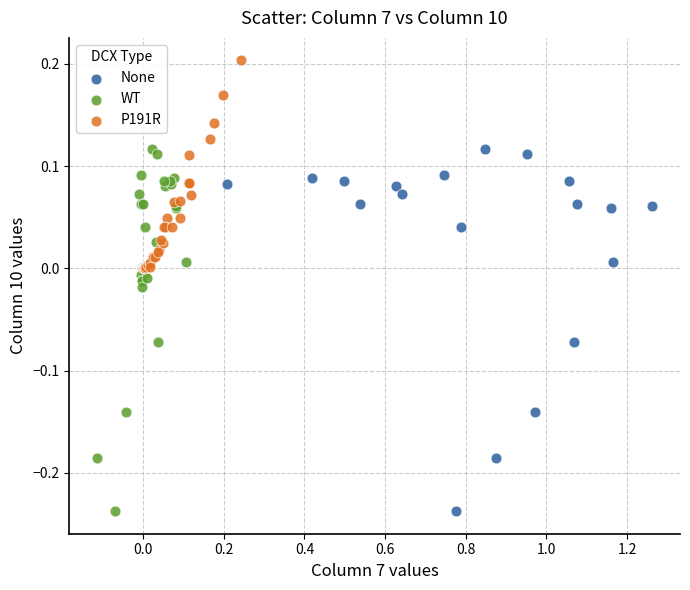

Which series contains the highest Y value?

P191R